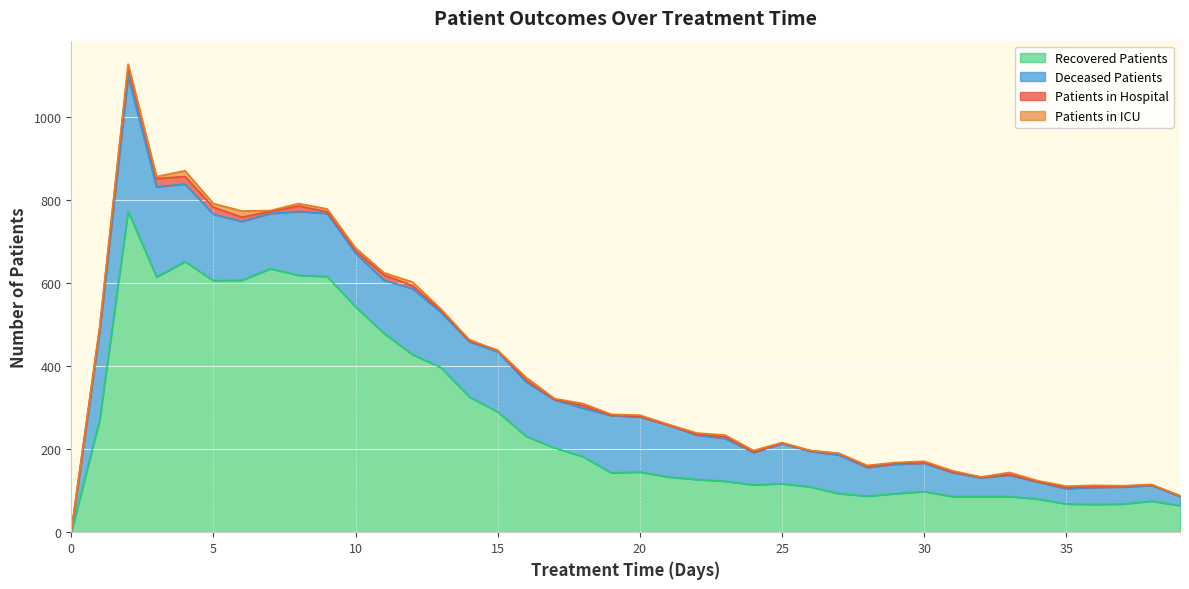

Reading left to right, list all the values displayed in this chart.

patients_in_hospital: 3	10	22	20	18	17	10	5	13	4	6	13	7	4	2	3	4	1	6	1	1	0	2	4	1	2	1	4	2	2	2	1	2	1	1	2	3	2	1	2
patients_in_icu: 0	0	7	5	14	9	15	2	6	7	7	5	9	4	3	0	7	2	5	2	3	2	3	4	4	1	1	0	3	2	3	3	0	5	2	4	2	1	1	0
recovered_patients: 0	271	773	615	652	606	607	635	619	616	543	479	428	397	326	290	231	203	182	143	145	133	127	123	114	117	109	93	87	93	98	86	86	86	80	68	67	68	75	64
deceased_patients: 0	214	326	217	187	160	142	133	154	152	129	128	159	133	133	145	131	116	117	138	133	125	107	103	78	96	86	93	69	71	68	58	45	52	41	37	41	41	38	22